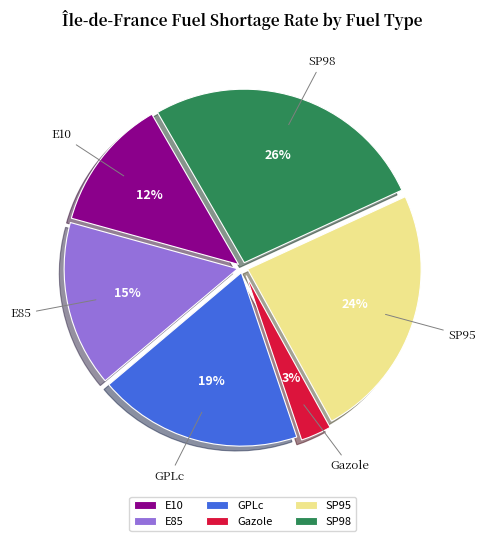

To the nearest percent, what is the difference between the GPLc and SP98 slice percentages?

7%